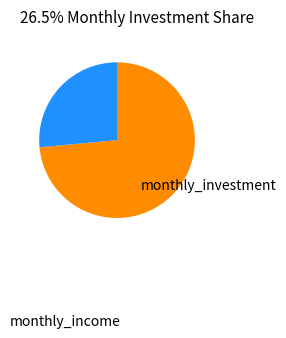

Which slice is the smallest?

monthly_investment (row 1)